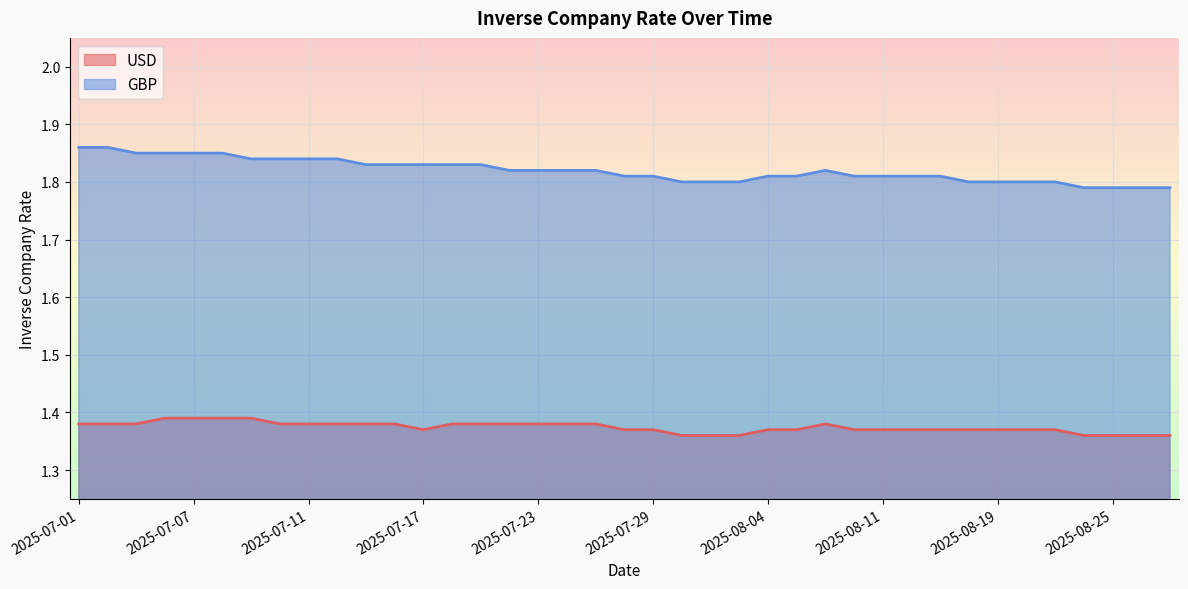

What is the value of the USD point at the 29th from the left?

1.4